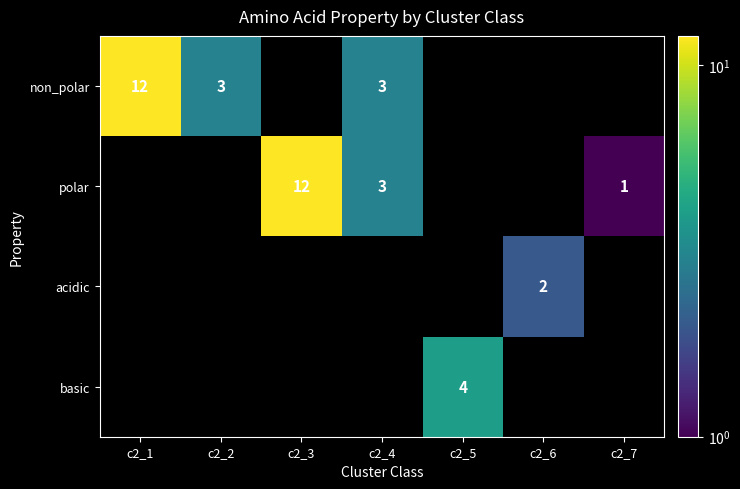

The acidic series shows 1 at c2_6. True or false?

False